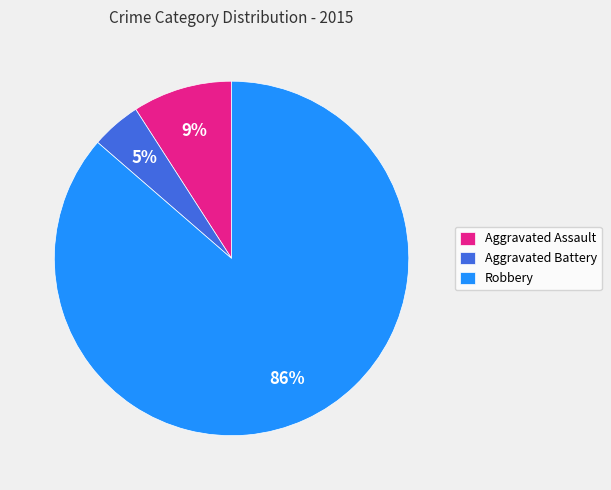

Count the number of slices in the pie.

3